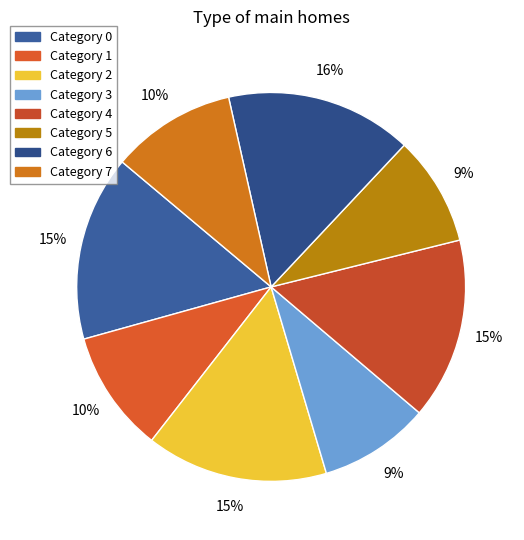

How many segments does this pie chart have?

8